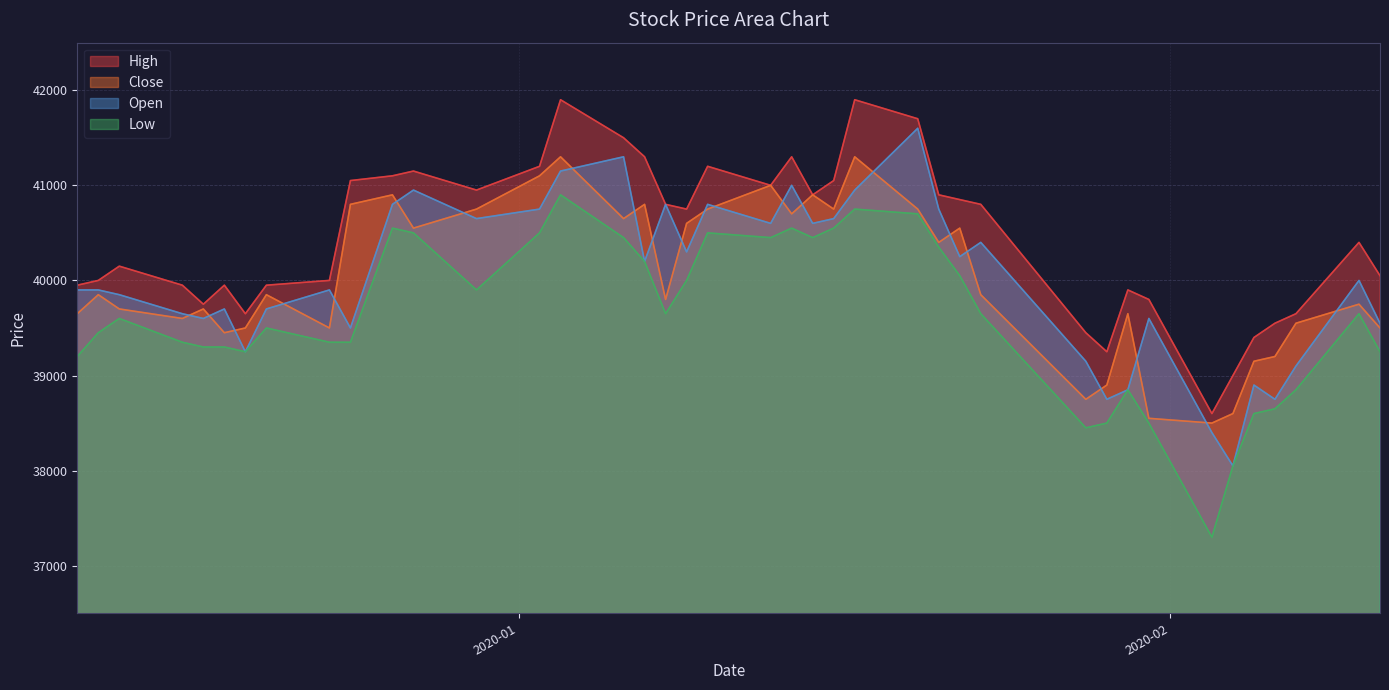

Which series has the largest range (max minus min)?

Low